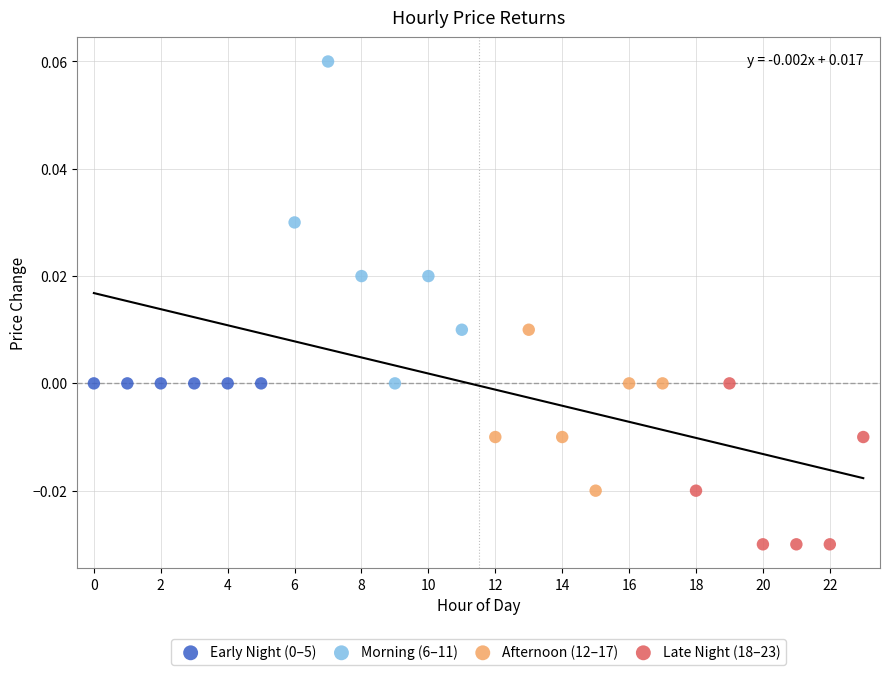

Which series contains the highest Y value?

Morning (6–11)